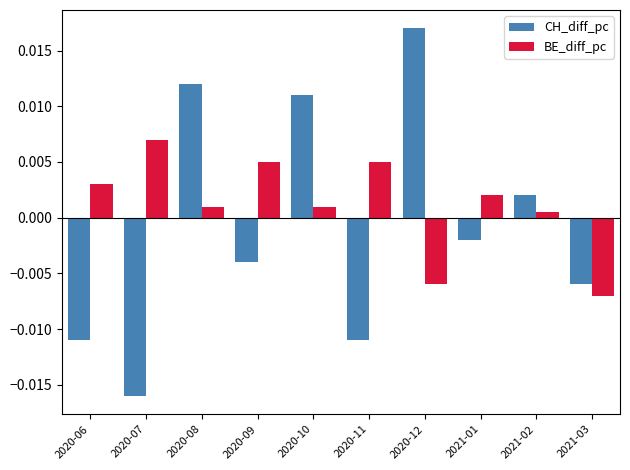

What is the label of the 3rd bar from the left?

2020-08